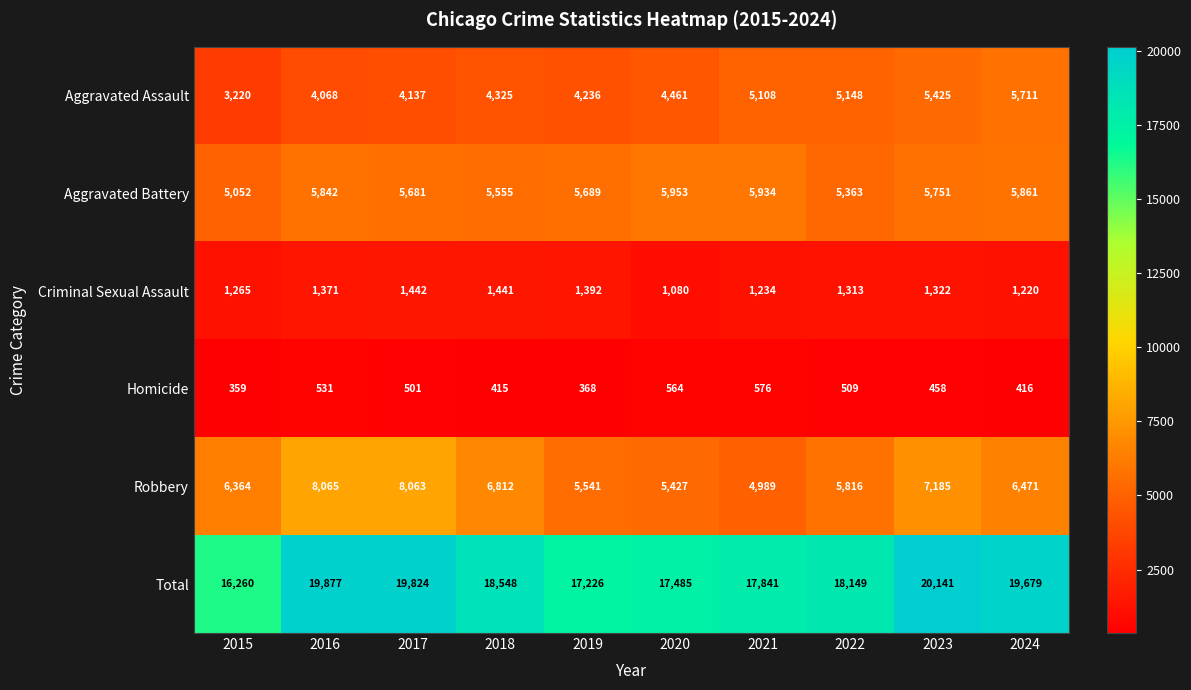

At which label does Homicide first exceed 501?

2016